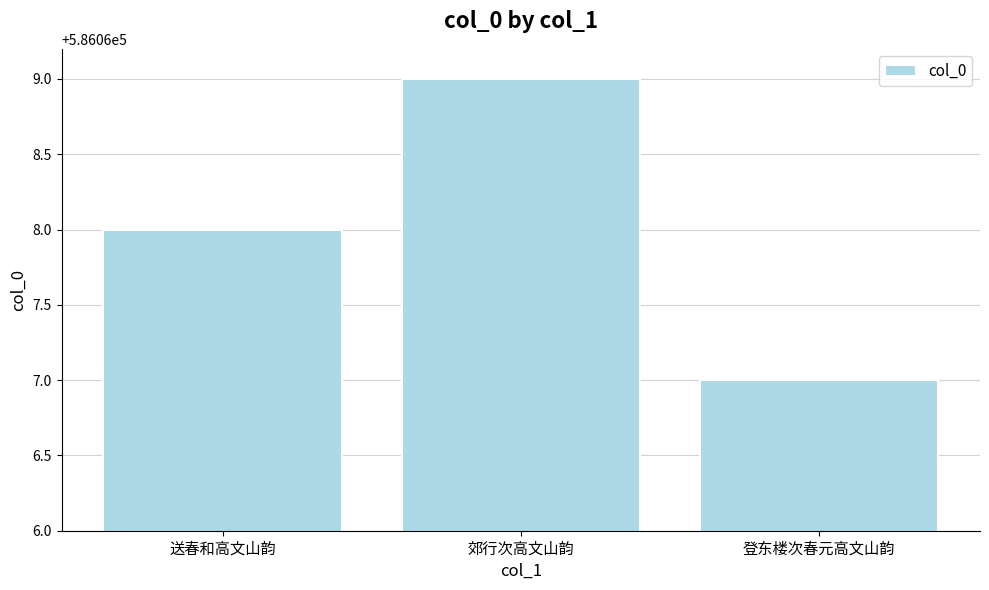

Reading left to right, transcribe all the data shown in this chart.

586068	586069	586067